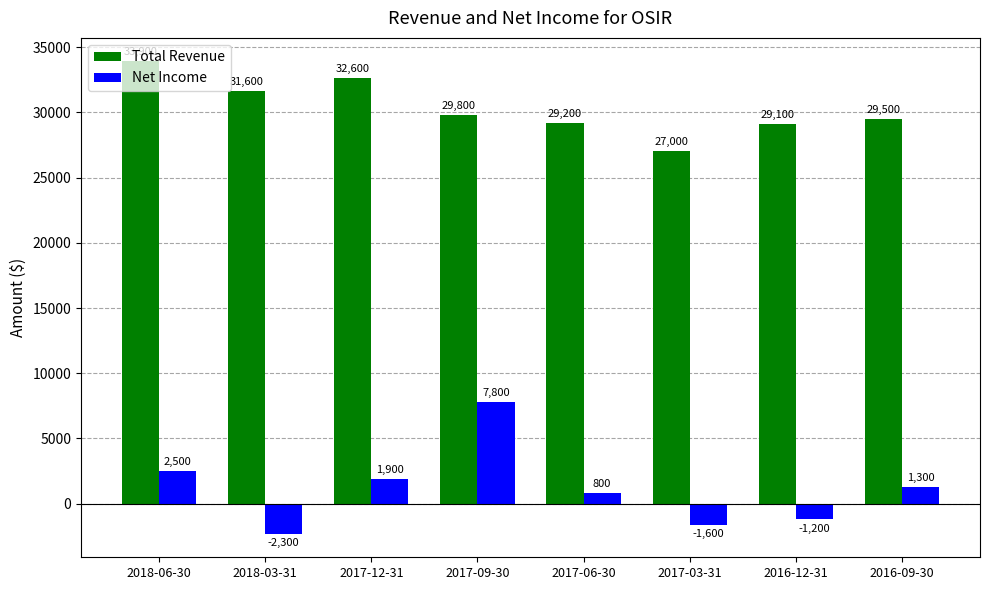

Which series changed the most between 2016-12-31 and 2016-09-30?

Net Income